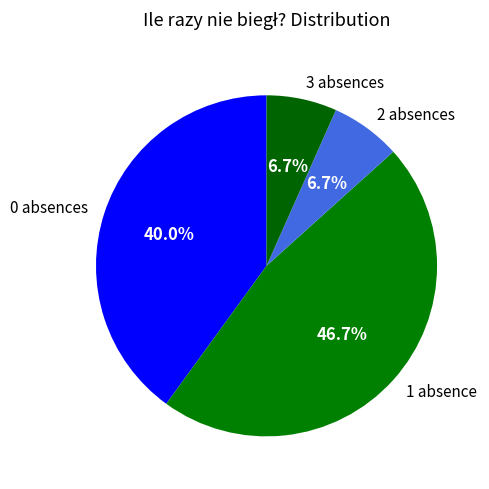

To the nearest percent, what is the average slice percentage?

25%